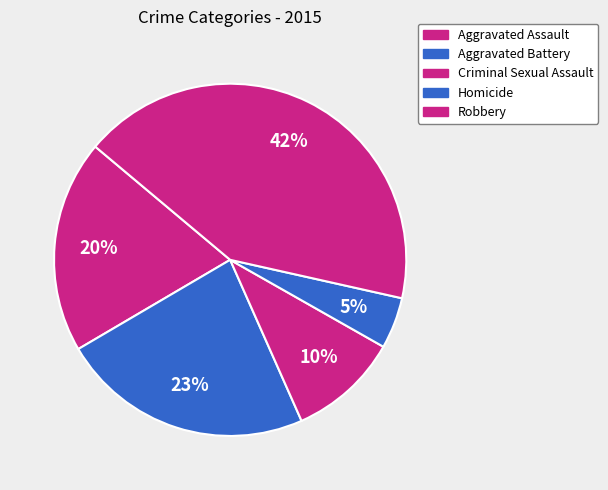

How many slices are in this pie chart?

5